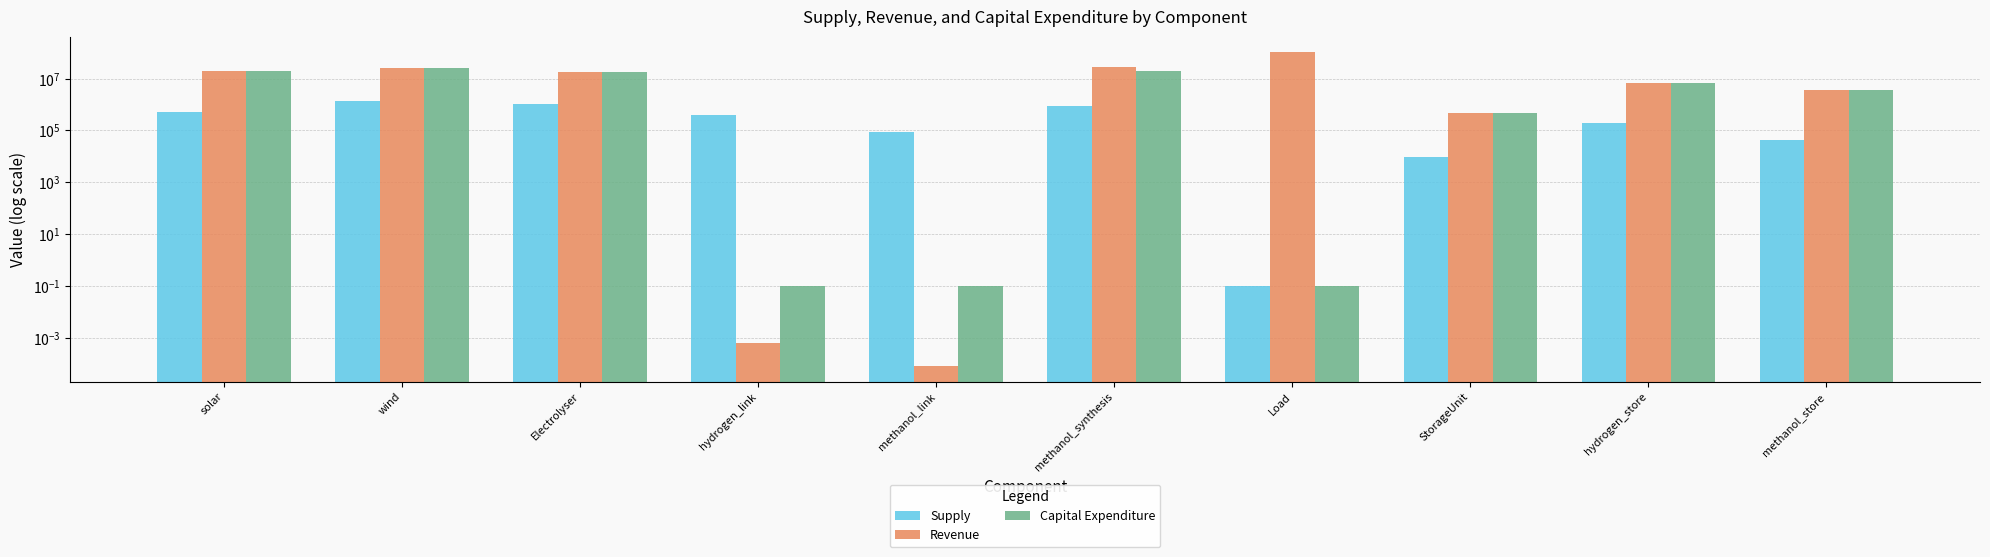

At which label does Supply reach its minimum?

Load